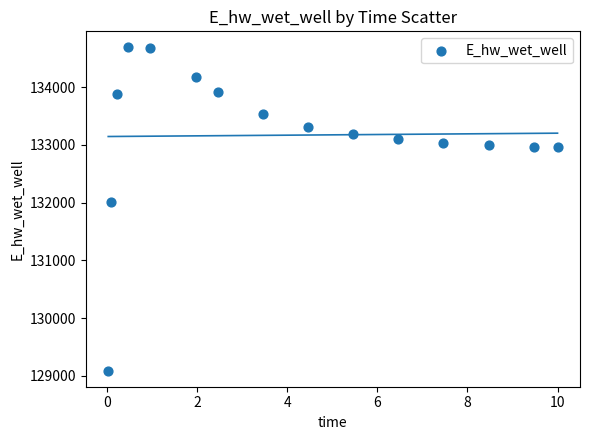

What is the range of Y values (max minus min)?

5594.5